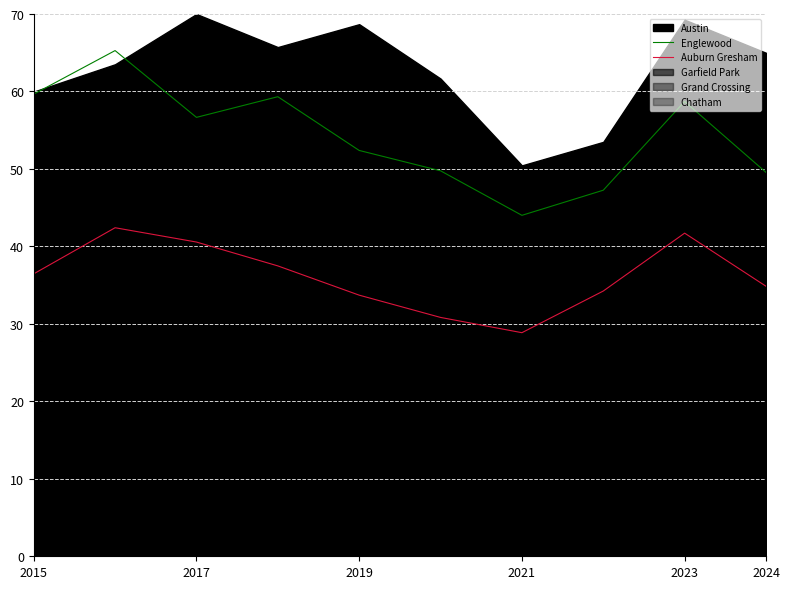

Does the chart have visible grid lines?

Yes